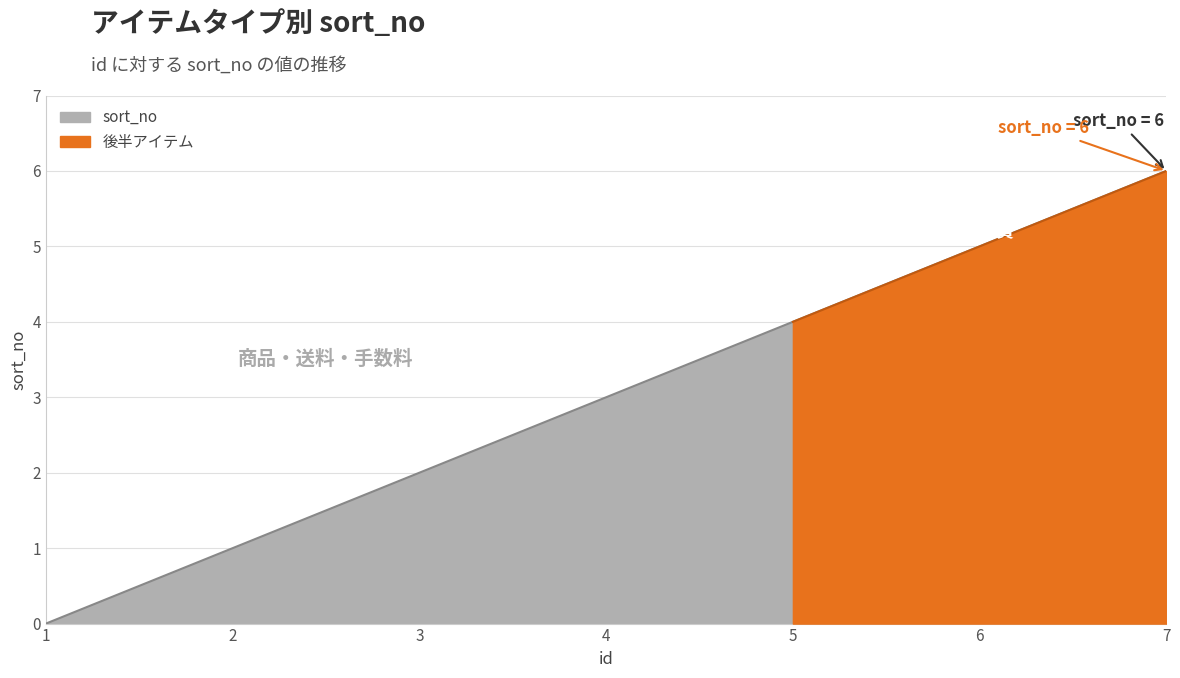

Reading right to left, what are all the values shown in this chart?

7=6	6=5	5=4	4=3	3=2	2=1	1=0